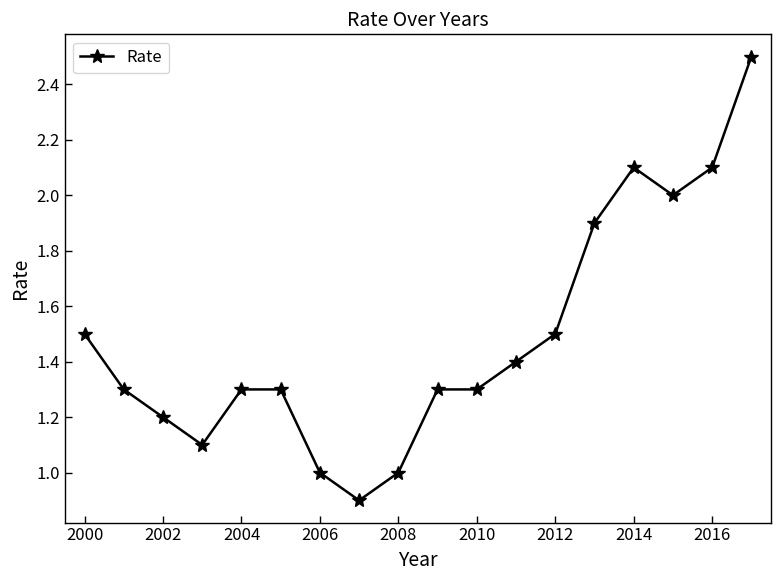

What is the difference between the maximum and second lowest values?

1.5